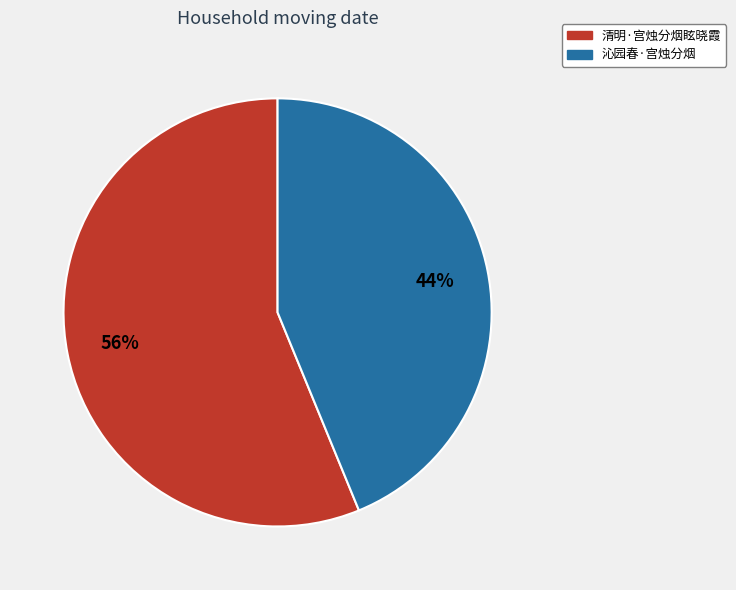

Between 沁园春·宫烛分烟 and 清明·宫烛分烟眩晓霞, which is larger?

清明·宫烛分烟眩晓霞